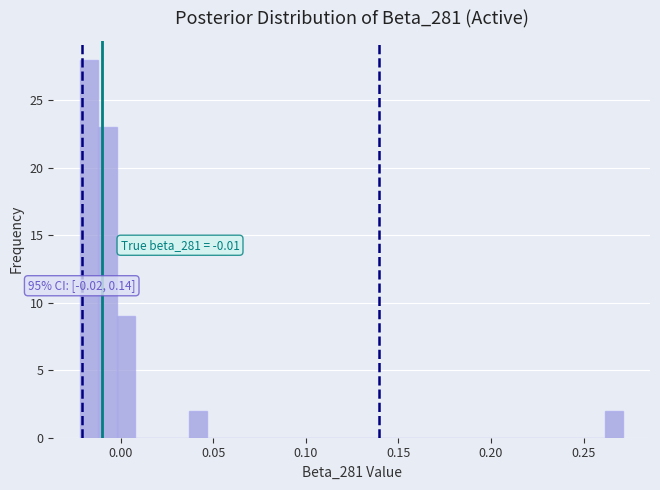

Around what value on the x-axis is the tallest bar? Give the approximate position of its centre, as read against the axis.

-0.015